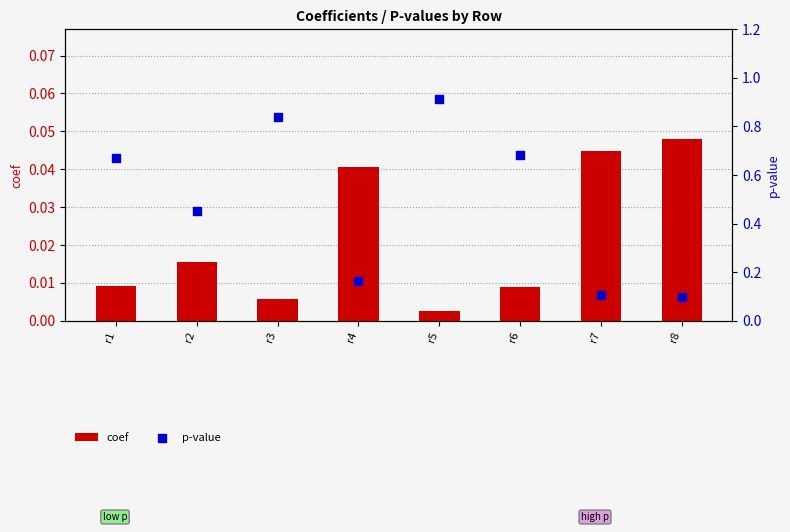

Which series contains the highest Y value?

p-value